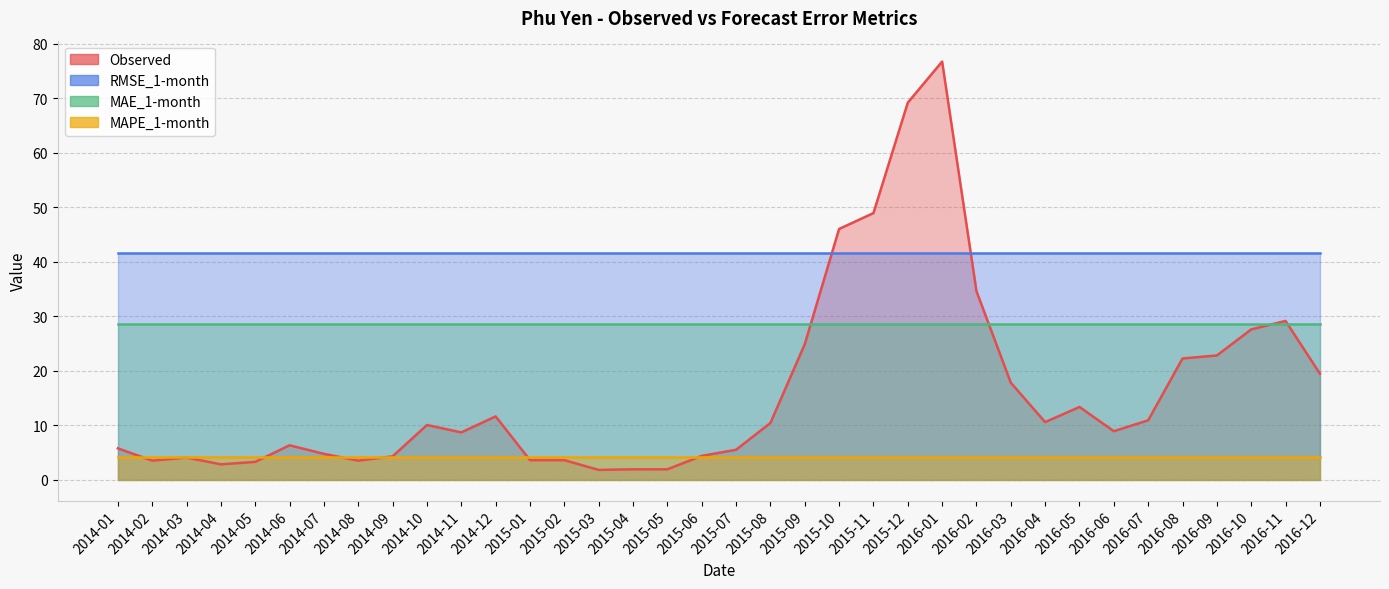

Rank the series by their average value, from lowest to highest.

MAPE_1-month, Observed, MAE_1-month, RMSE_1-month